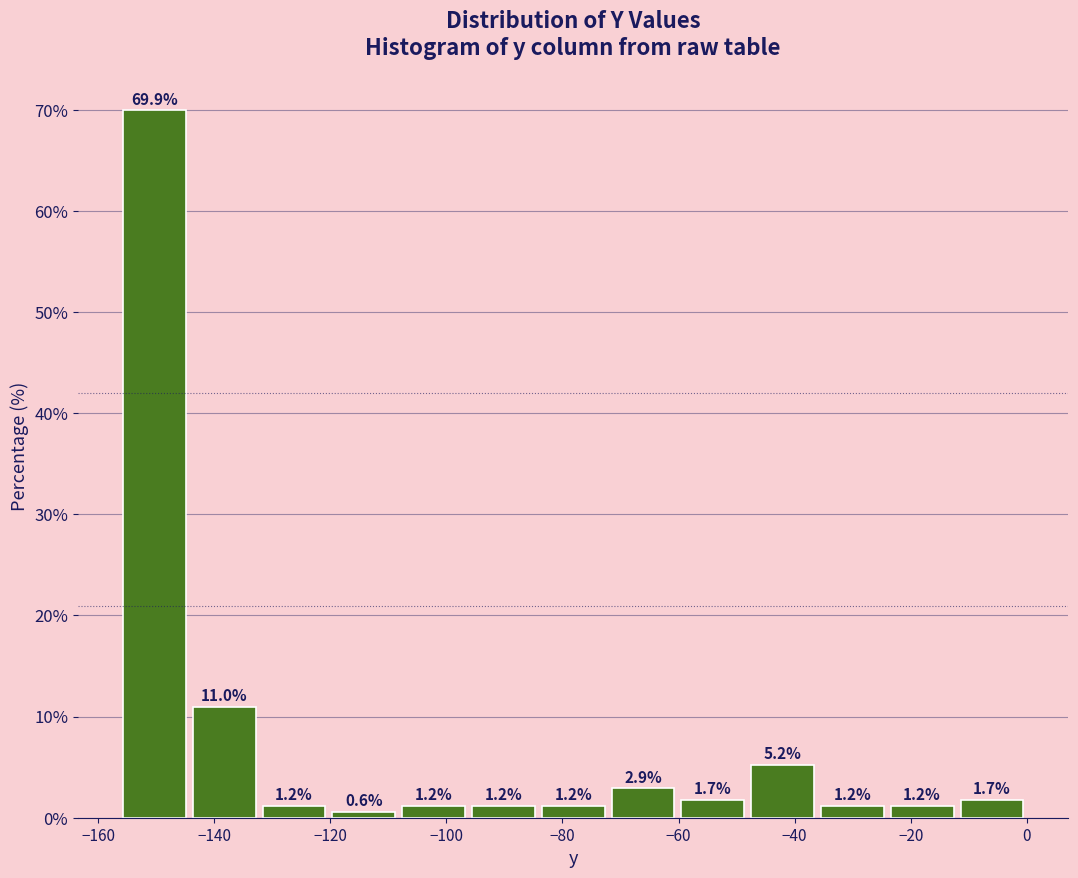

Which range on the x-axis has the tallest bar?

-156 to -144